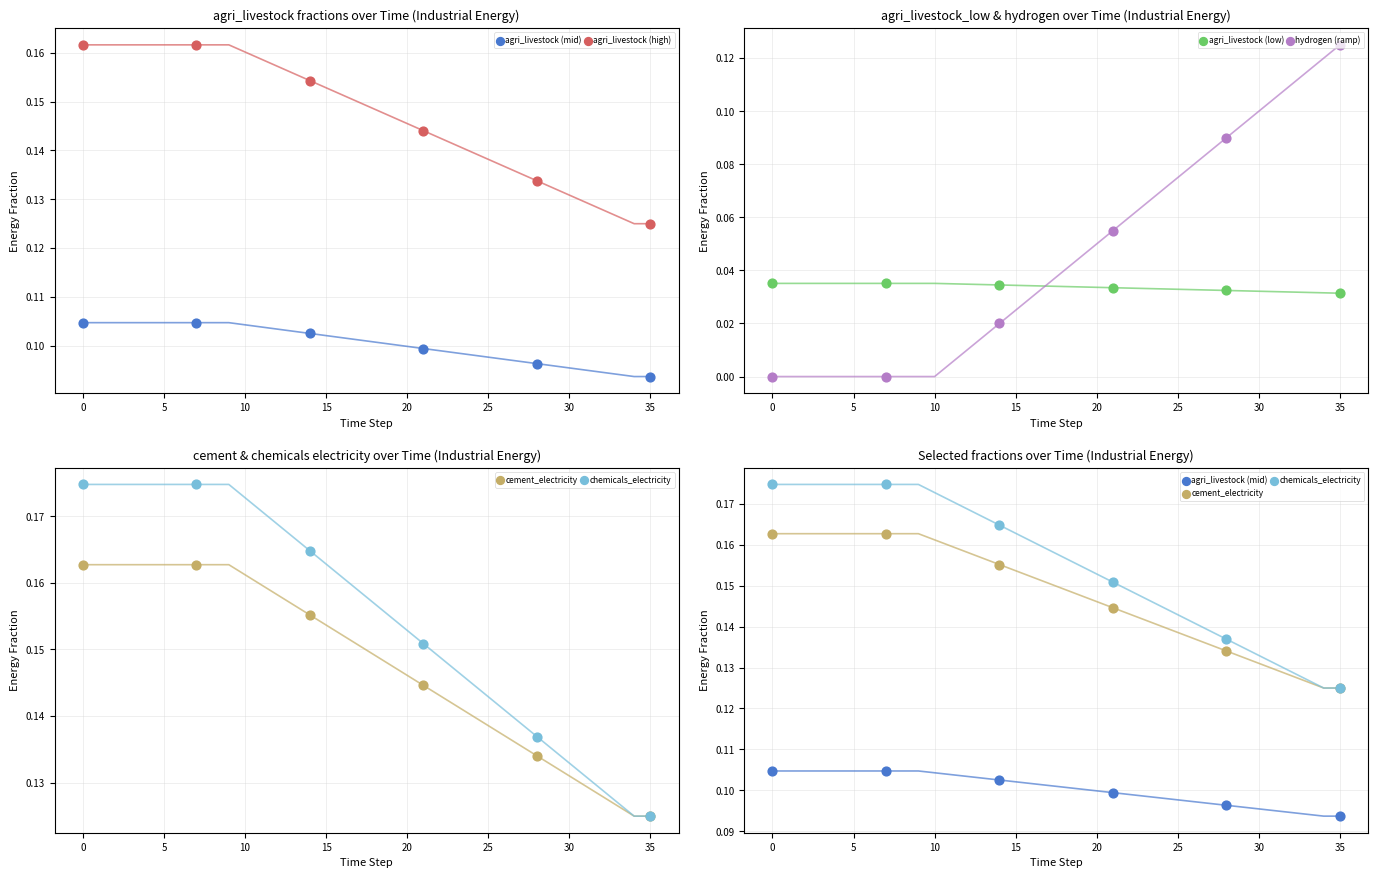

Which series has the widest spread of Y values?

hydrogen (ramp)